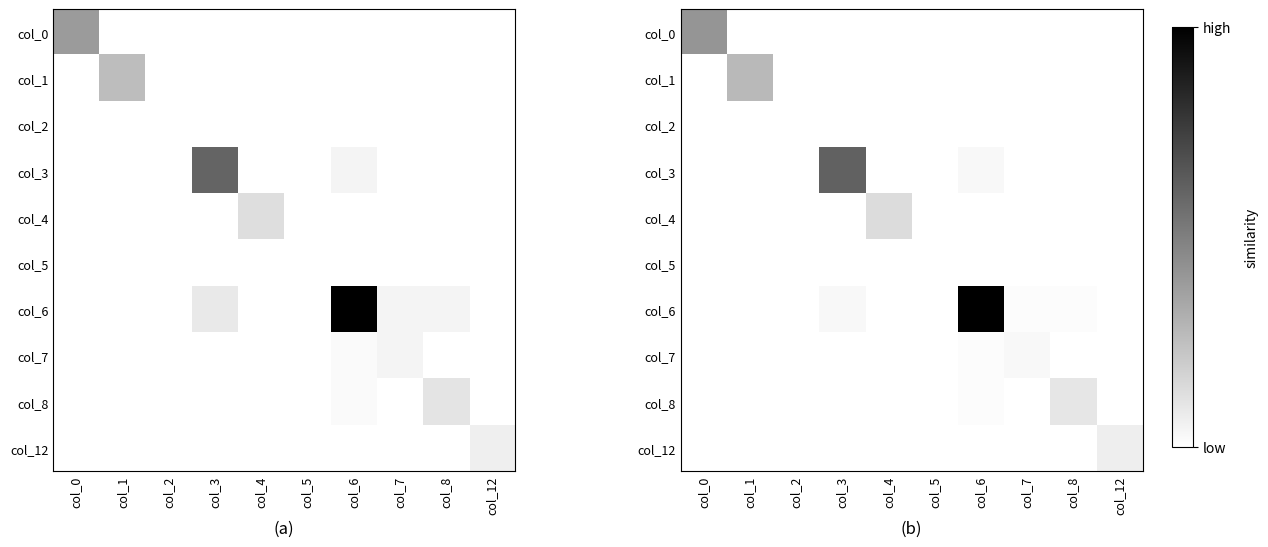

What is the total value across all series at col_12?

0.1